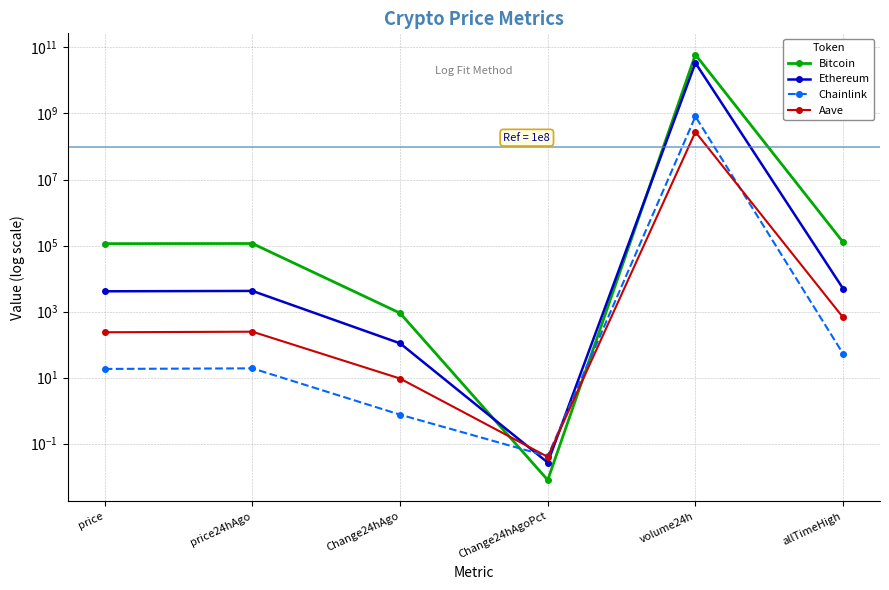

After their last crossing, which series has the higher values: Chainlink or Aave?

Aave